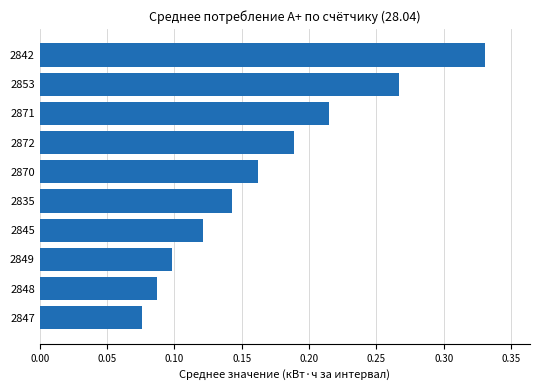

Which label corresponds to the largest value in the chart?

2842